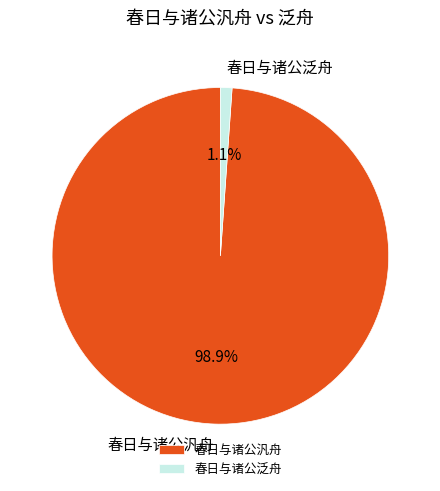

Which has a higher value, 春日与诸公泛舟 or 春日与诸公汎舟?

春日与诸公汎舟